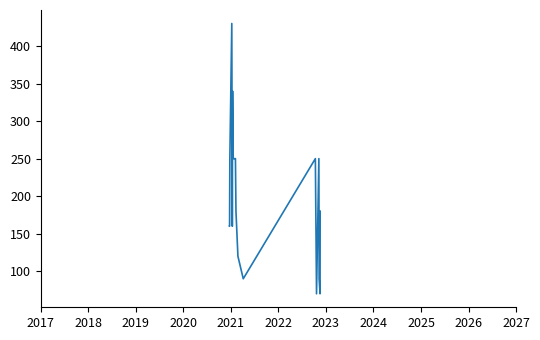

What is the greatest value displayed?

430